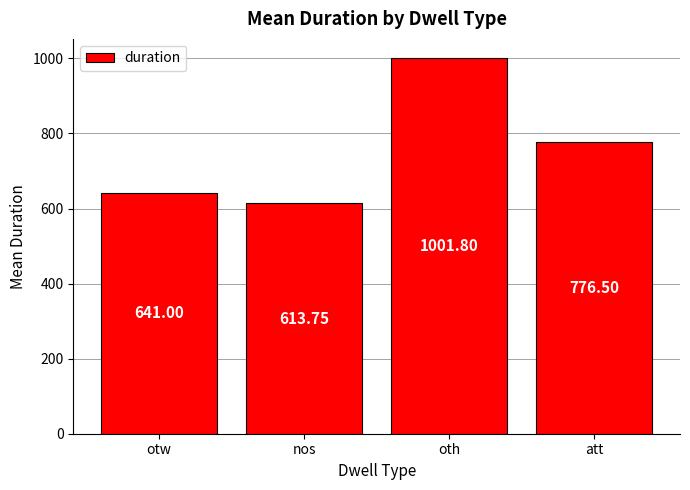

How many distinct data groups are displayed?

1